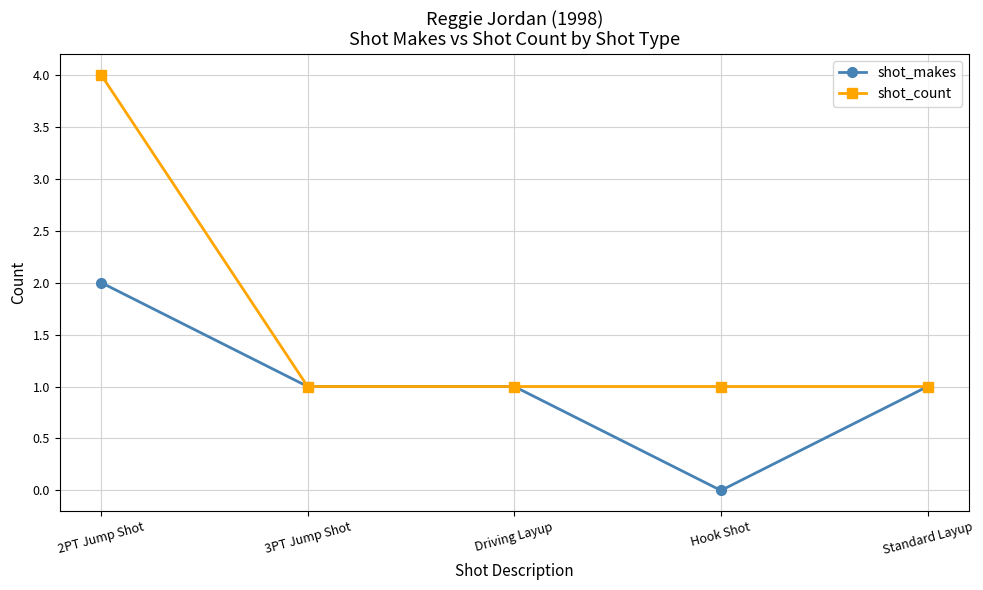

Reading right to left, list all the values displayed in this chart.

shot_makes: 1	0	1	1	2
shot_count: 1	1	1	1	4